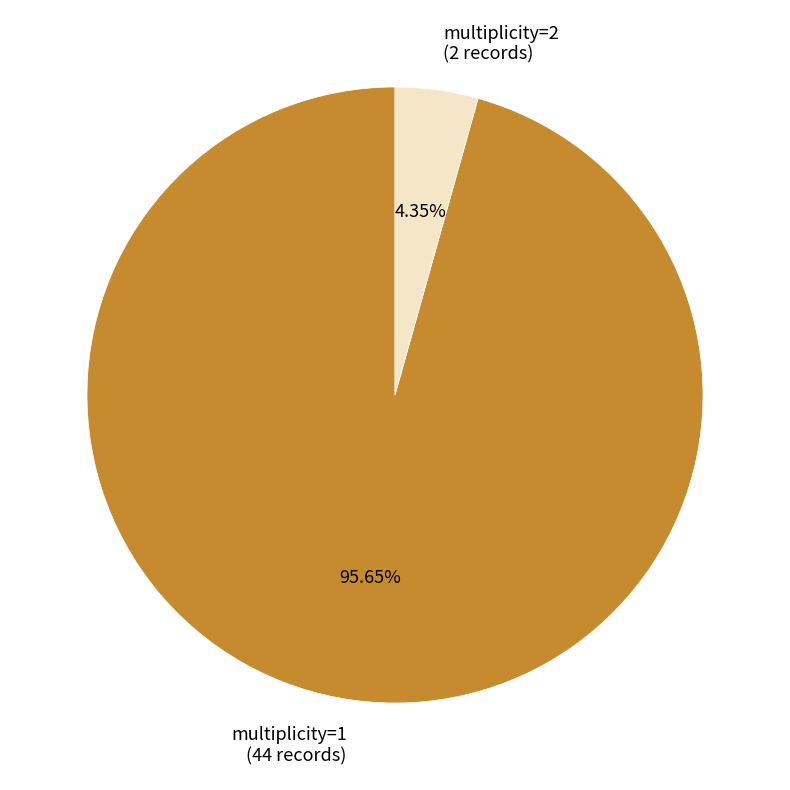

Is the sum of multiplicity=1 (44 records) and multiplicity=2 (2 records) greater than half?

Yes